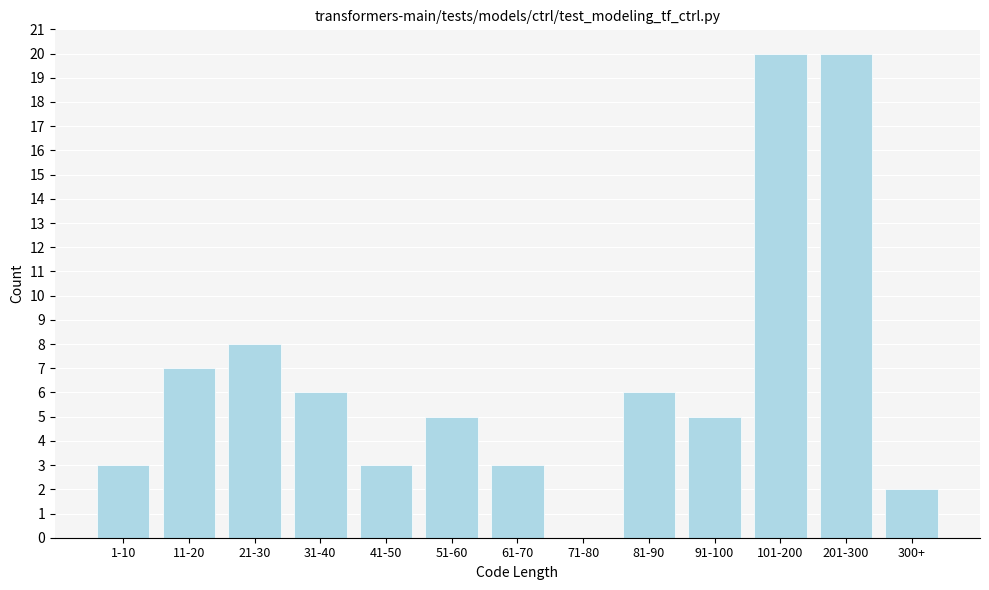

Reading left to right, extract all data points from this chart.

1-10=3	11-20=7	21-30=8	31-40=6	41-50=3	51-60=5	61-70=3	71-80=0	81-90=6	91-100=5	101-200=20	201-300=20	300+=2